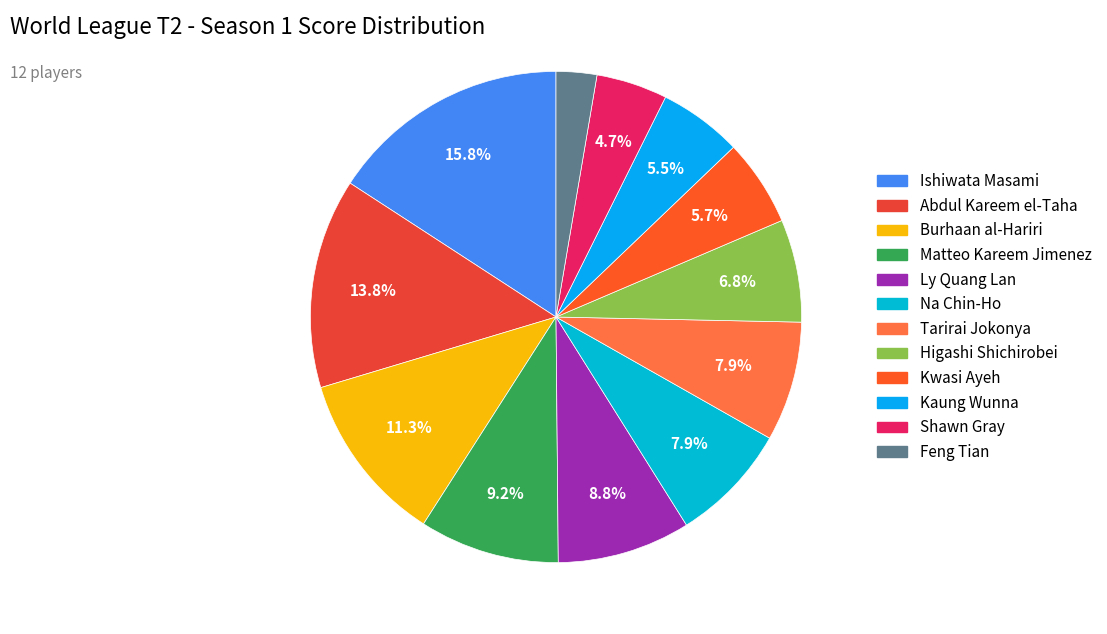

Which slice is the largest?

Ishiwata Masami